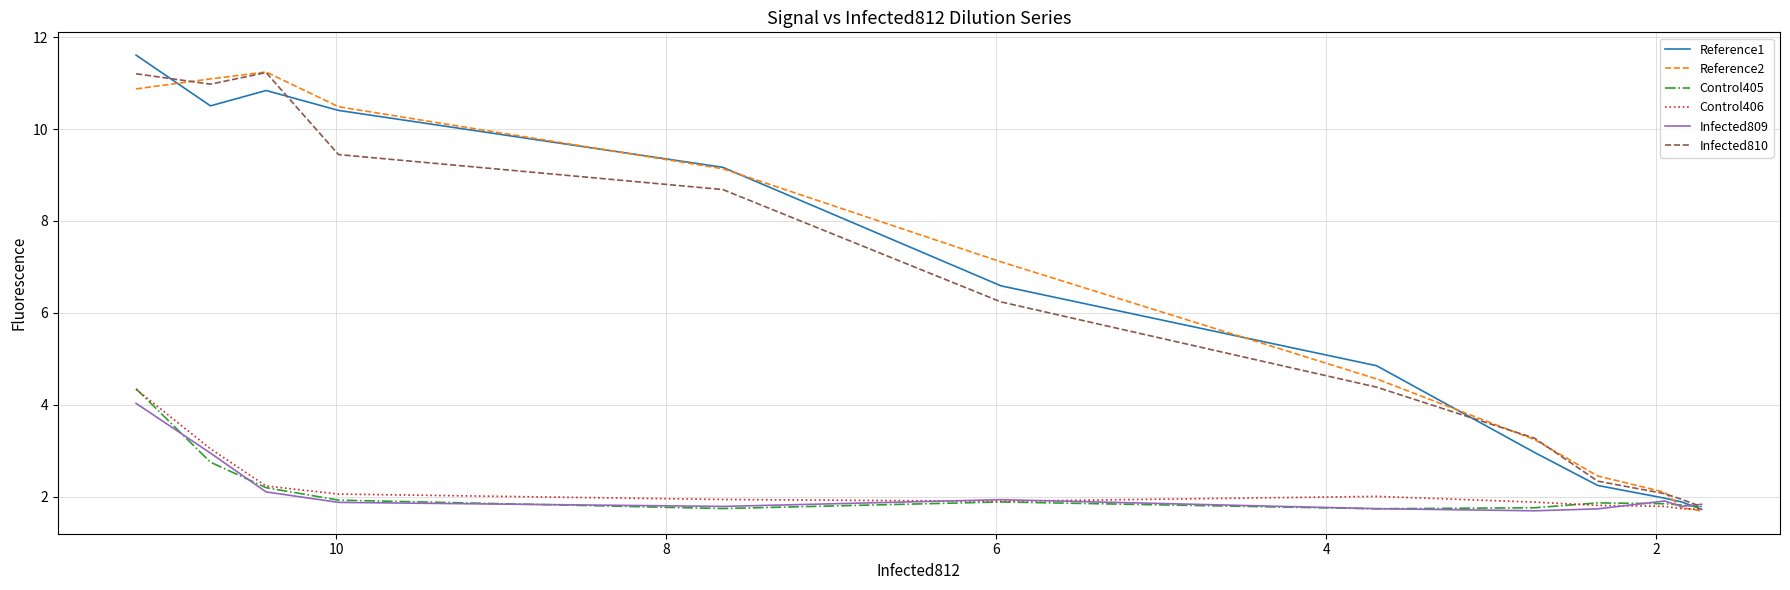

Reading left to right, list all the values displayed in this chart.

Reference1: 11.6	10.5	10.8	10.4	9.2	6.6	4.8	3.0	2.2	2.0	1.9	1.7
Reference2: 10.9	11.1	11.2	10.5	9.1	7.1	4.6	3.2	2.5	2.1	1.8	1.7
Control405: 4.3	2.8	2.2	1.9	1.7	1.9	1.7	1.8	1.9	1.8	1.8	1.8
Control406: 4.3	3.0	2.2	2.1	1.9	1.9	2.0	1.9	1.8	1.8	1.7	1.7
Infected809: 4.0	2.9	2.1	1.9	1.8	1.9	1.7	1.7	1.7	1.9	1.8	1.8
Infected810: 11.2	11.0	11.2	9.4	8.7	6.2	4.4	3.3	2.3	2.1	1.9	1.8